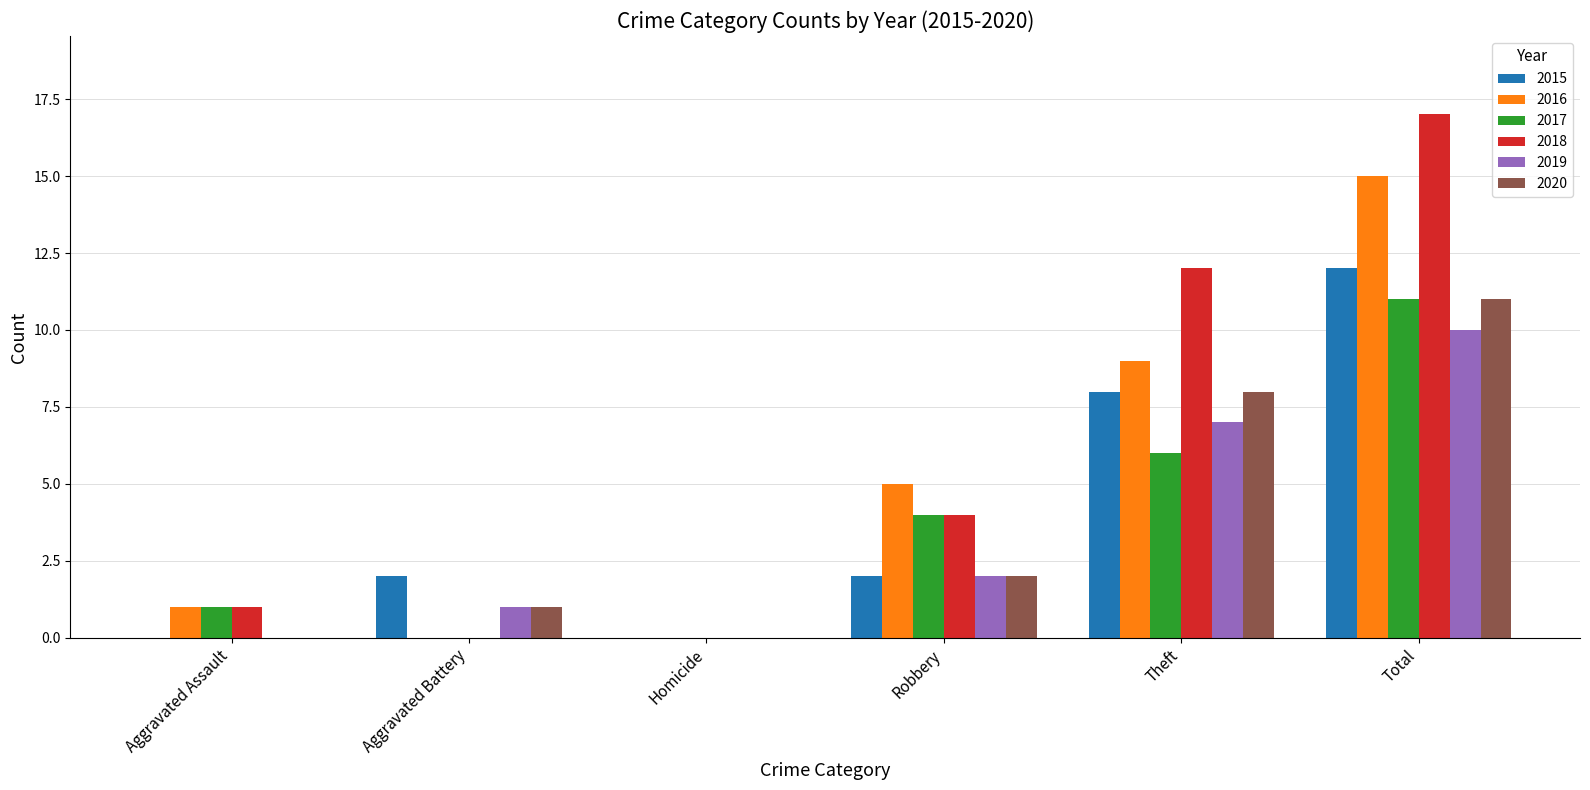

How many groups of bars are there?

6